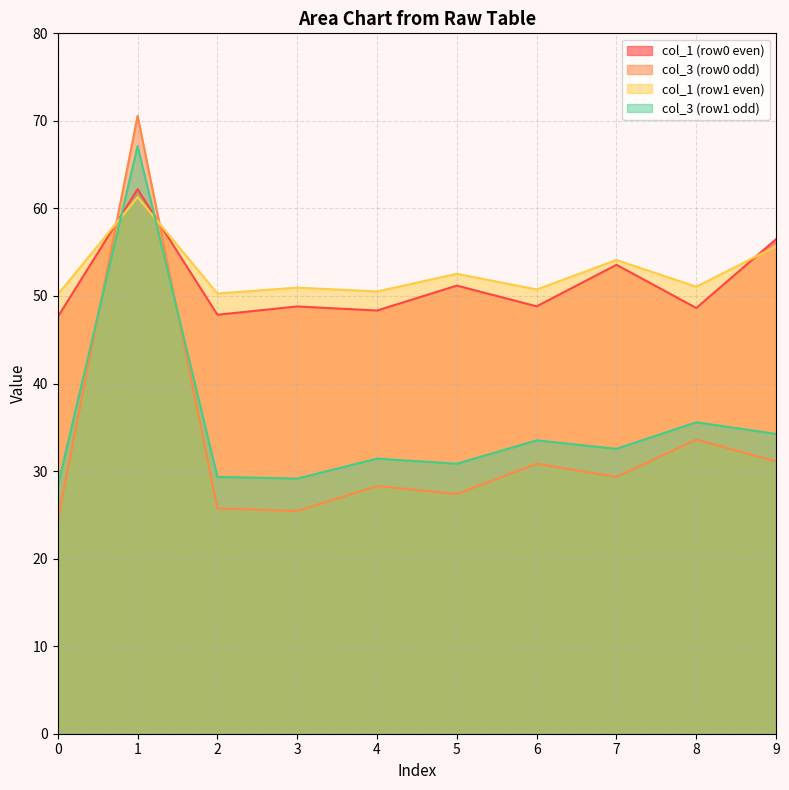

How many times do col_1 (row0 even) and col_3 (row0 odd) cross each other?

2